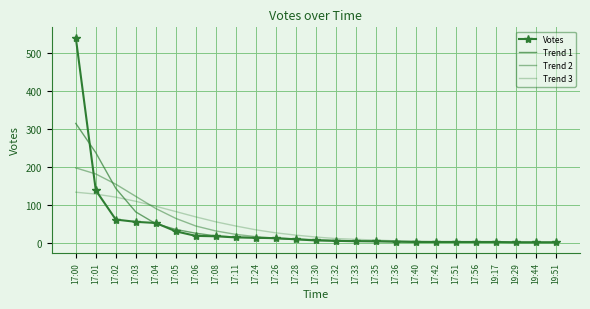

After their last crossing, which series has the higher values: Trend 2 or Trend 3?

Trend 3